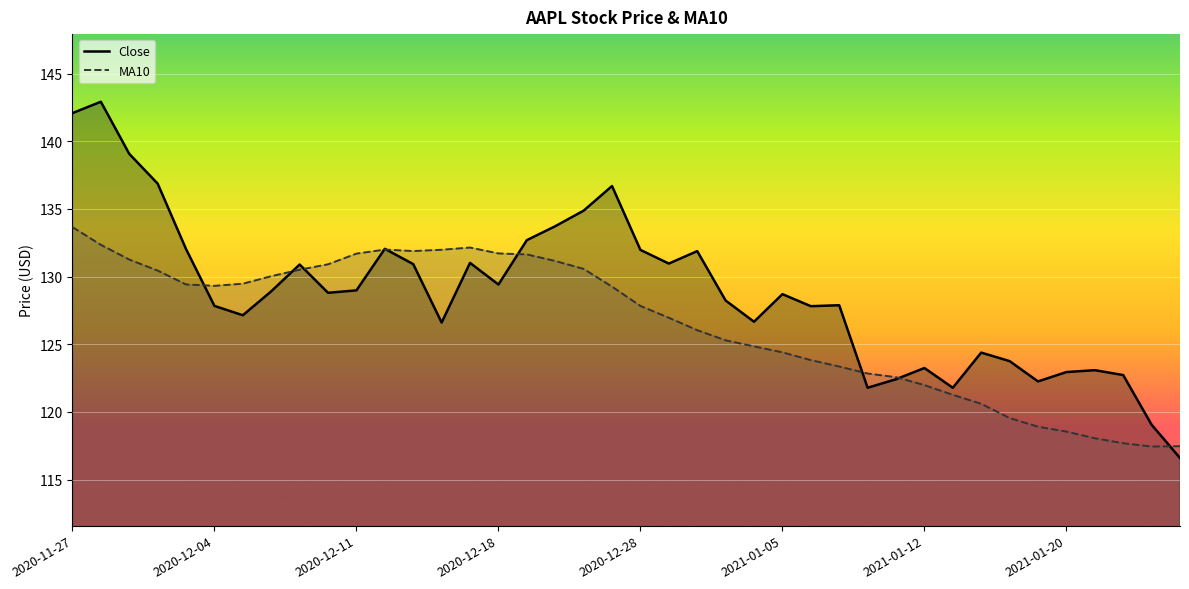

How many lines are shown in the chart?

2